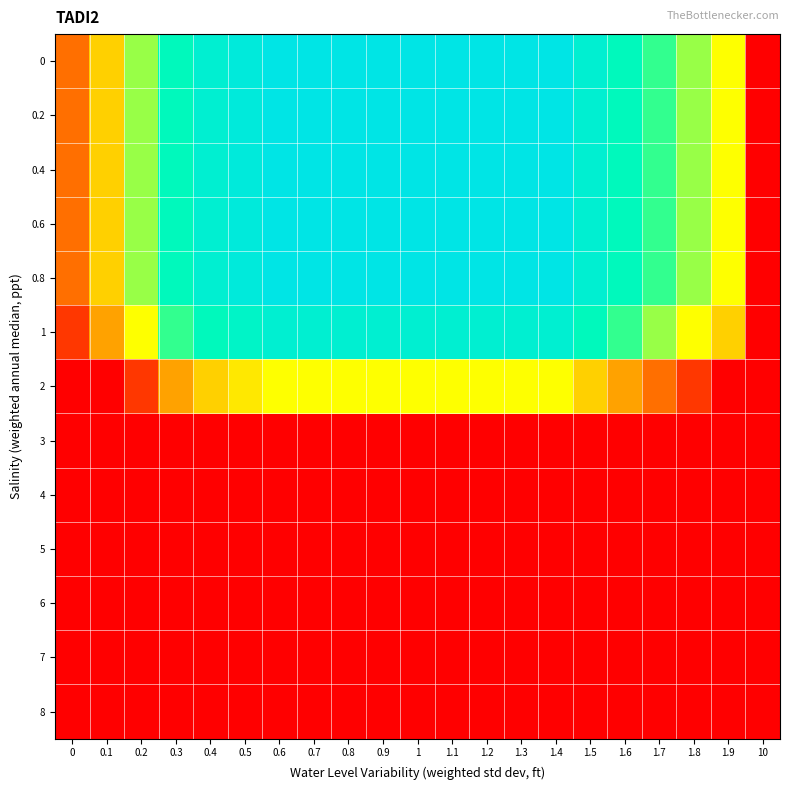

At how many categories does at least one series exceed 0?

20